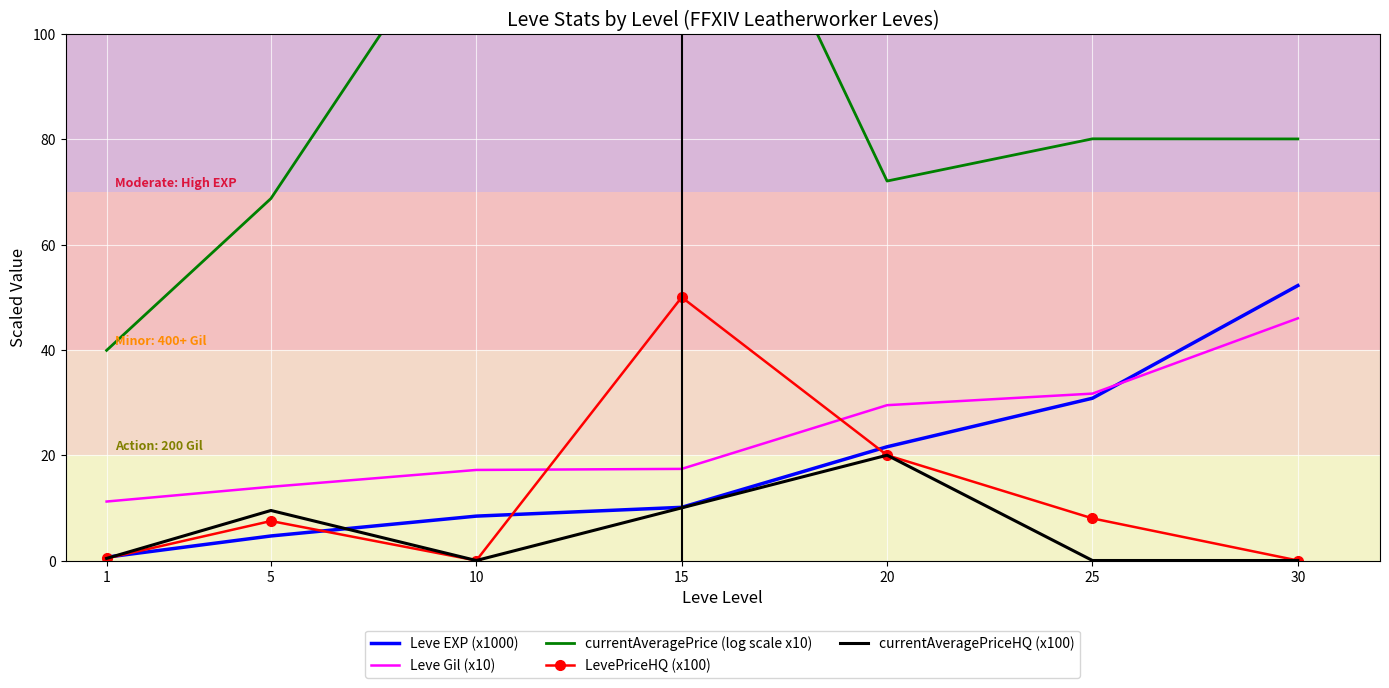

Which has a higher value, 10 or 25?

25